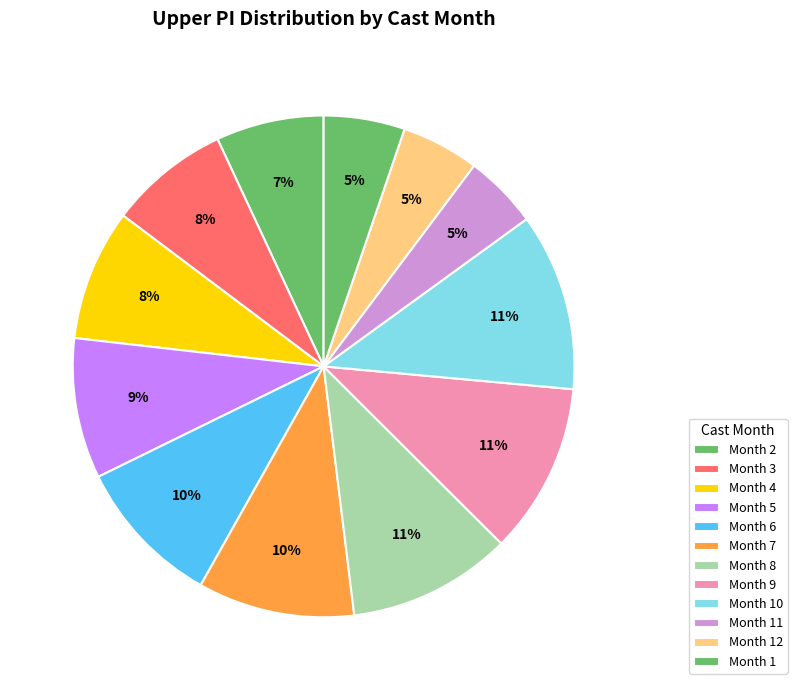

Is there any slice that represents more than half of the pie?

No